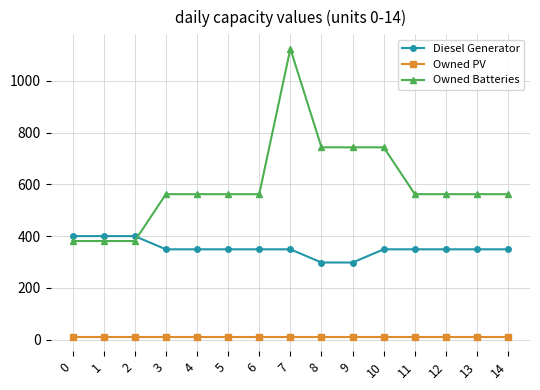

True or false: Owned Batteries and Owned PV intersect in this chart.

False